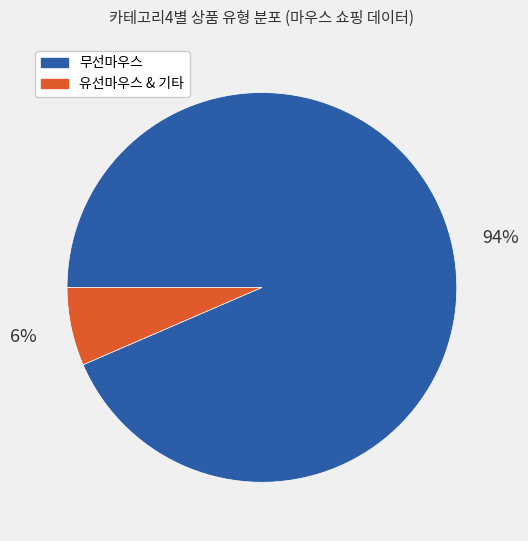

To the nearest percent, what is the average slice percentage?

50%